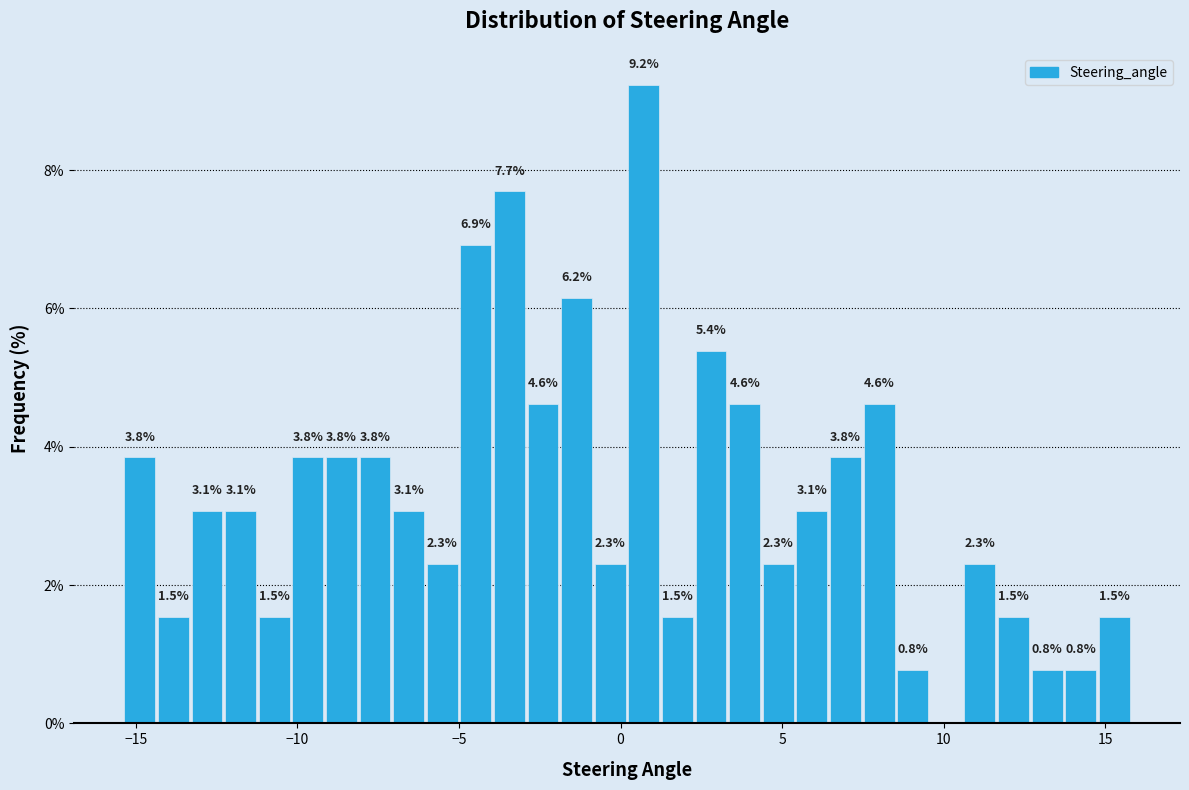

Read against the x-axis, roughly where is the centre of the tallest bar?

0.5